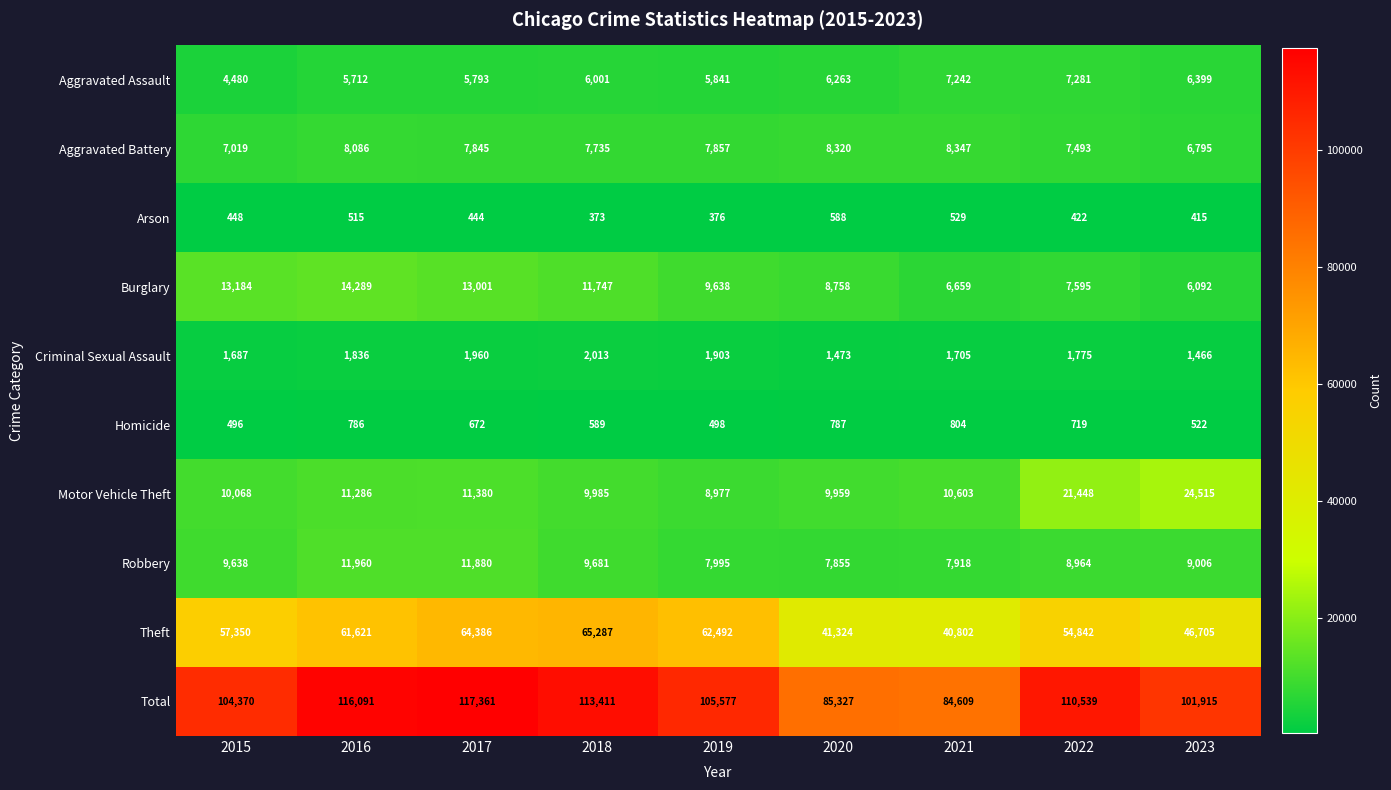

At how many categories does at least one series exceed 29672?

9